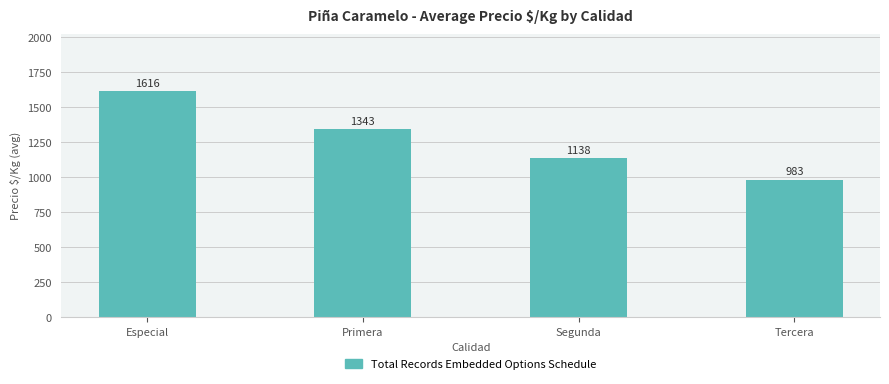

Are the bars grouped side by side (vs. stacked)?

No